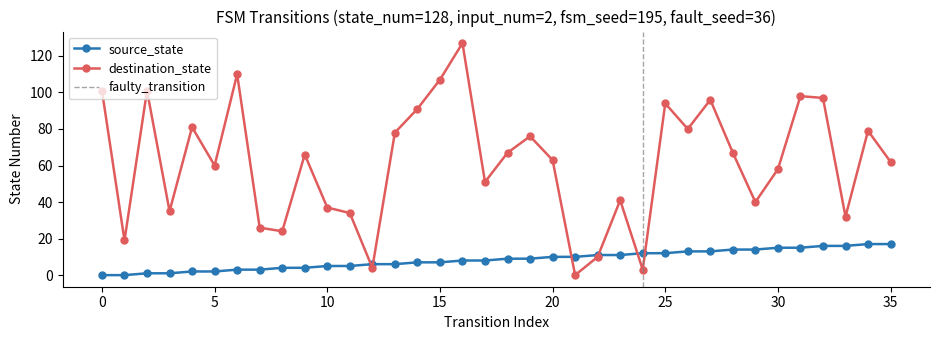

Reading right to left, extract all data points from this chart.

source_state: 17	17	16	16	15	15	14	14	13	13	12	12	11	11	10	10	9	9	8	8	7	7	6	6	5	5	4	4	3	3	2	2	1	1	0	0
destination_state: 62	79	32	97	98	58	40	67	96	80	94	3	41	10	0	63	76	67	51	127	107	91	78	4	34	37	66	24	26	110	60	81	35	101	19	101